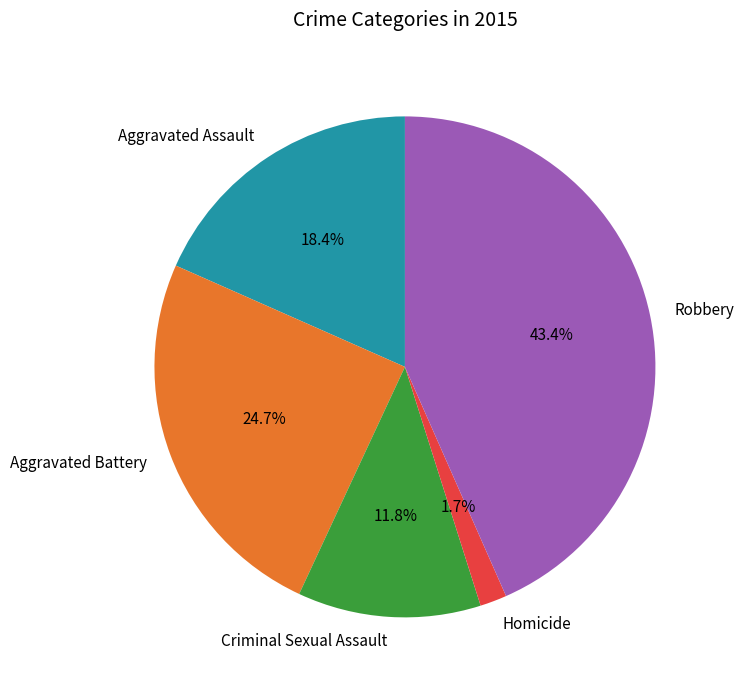

Which category has the biggest portion of the pie?

Robbery